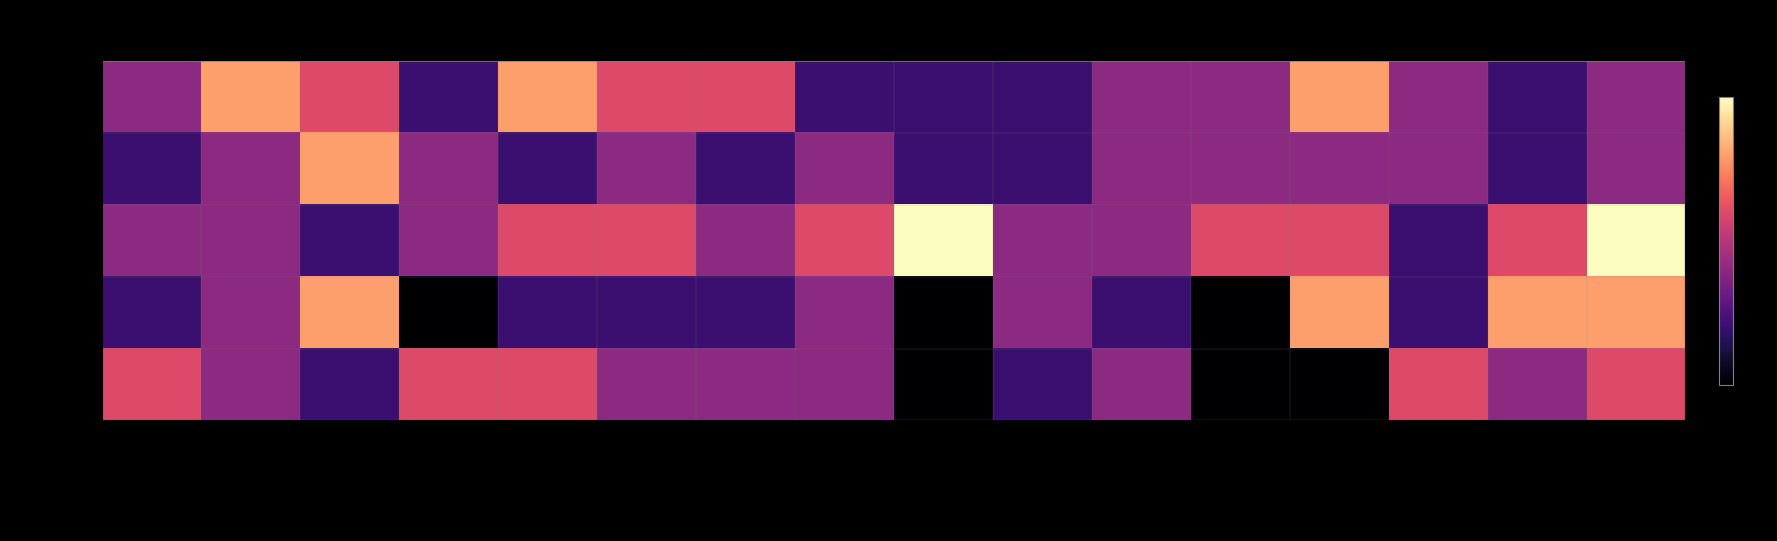

Which series has the largest total across all categories?

Rodada 3